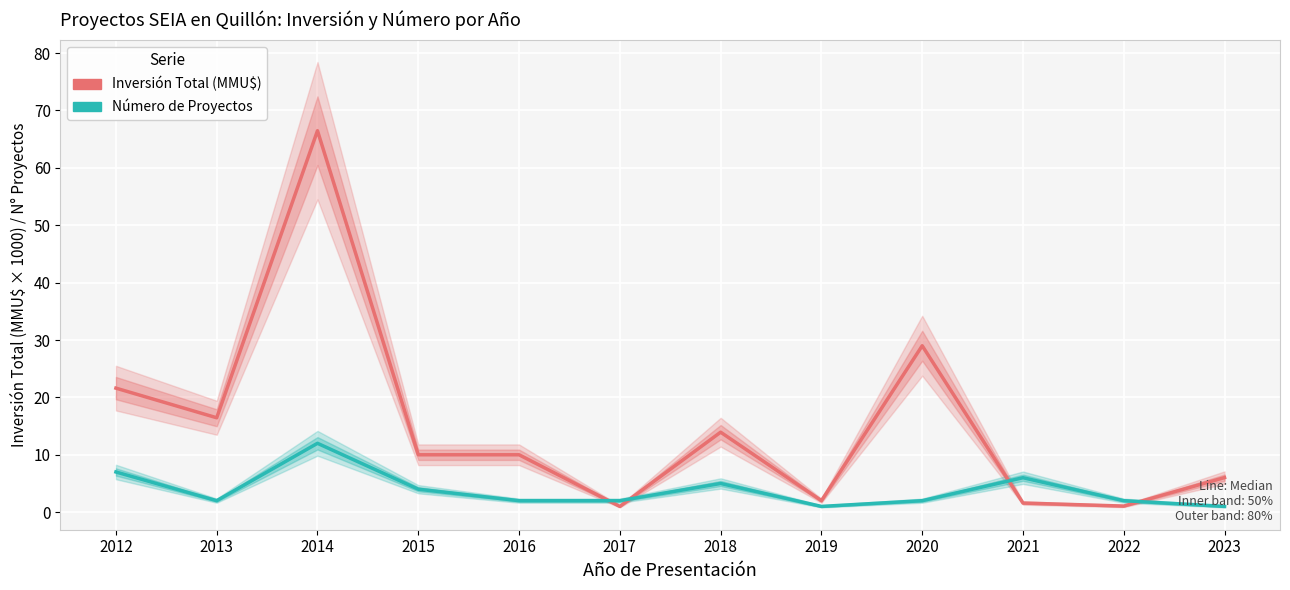

At 2015, list the series in order from smallest to largest.

Número de Proyectos, Inversión Total (MMU$)